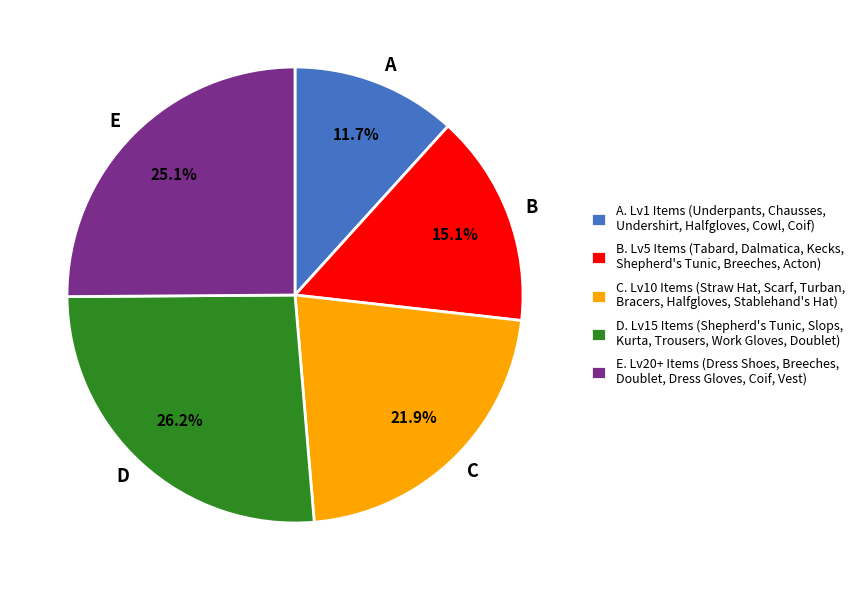

Is there any slice that represents more than half of the pie?

No